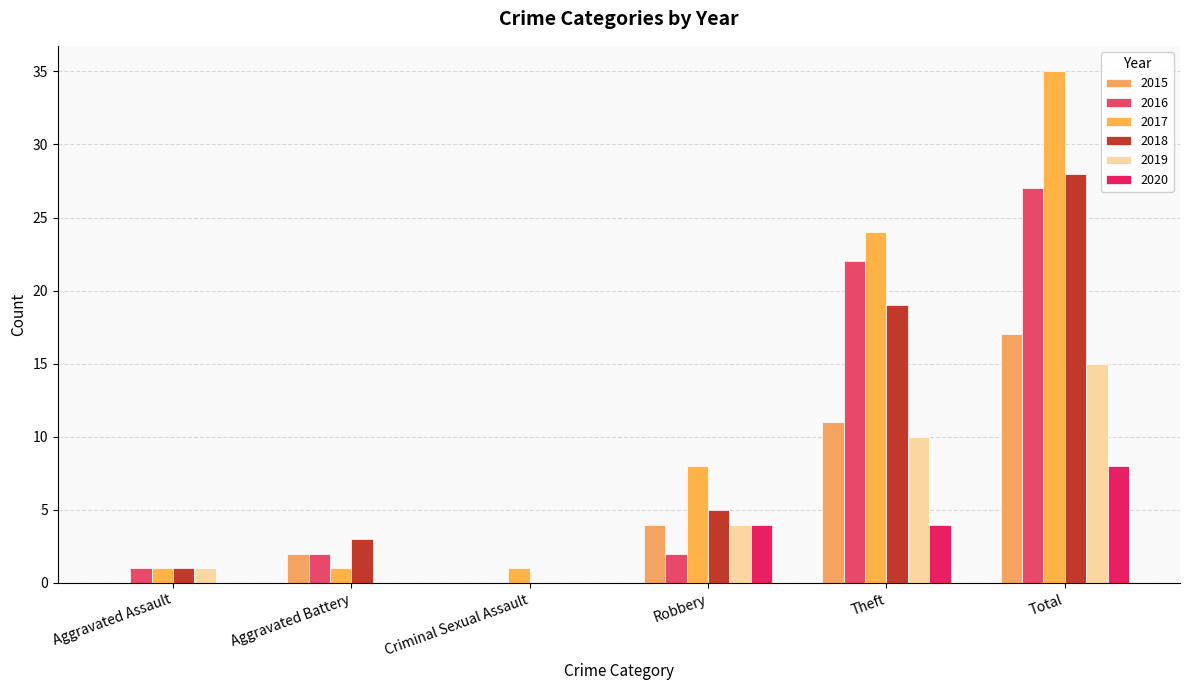

What is the sum of all 2016 values?

54